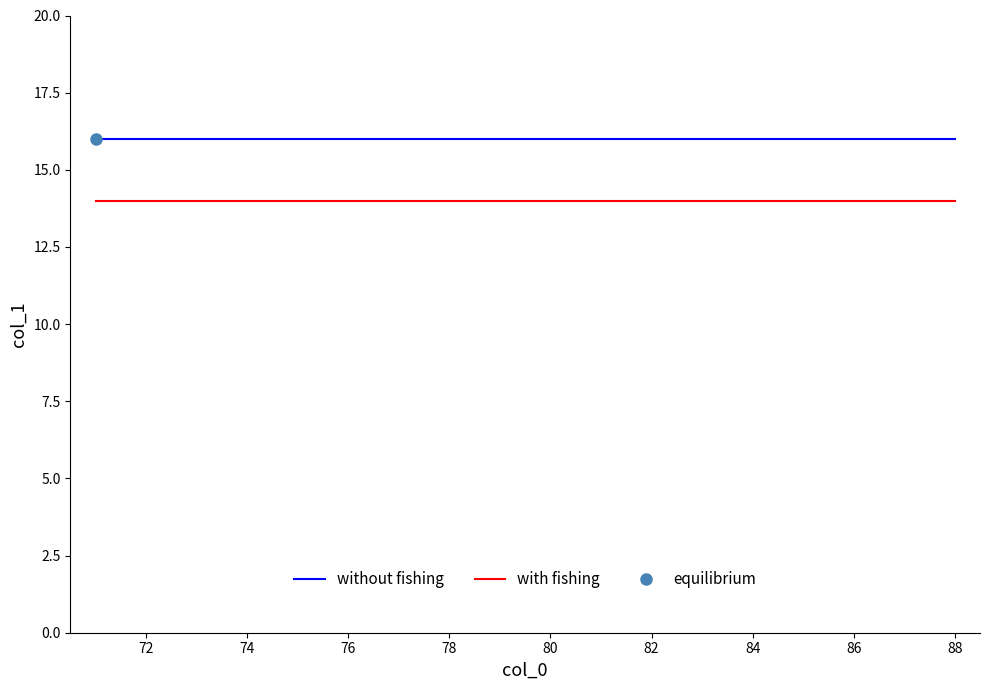

Reading left to right, list all the values displayed in this chart.

without fishing: 16	16	16	16	16	16	16	16	16	16	16	16	16	16	16	16	16	16
with fishing: 14	14	14	14	14	14	14	14	14	14	14	14	14	14	14	14	14	14